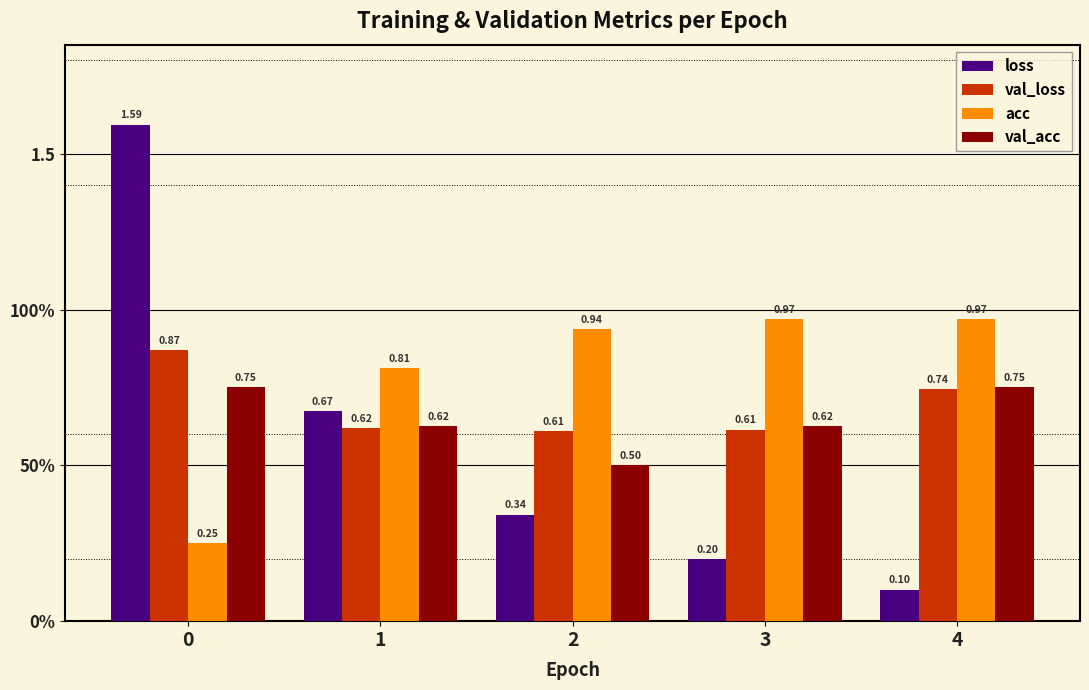

Does the chart contain any negative values?

No